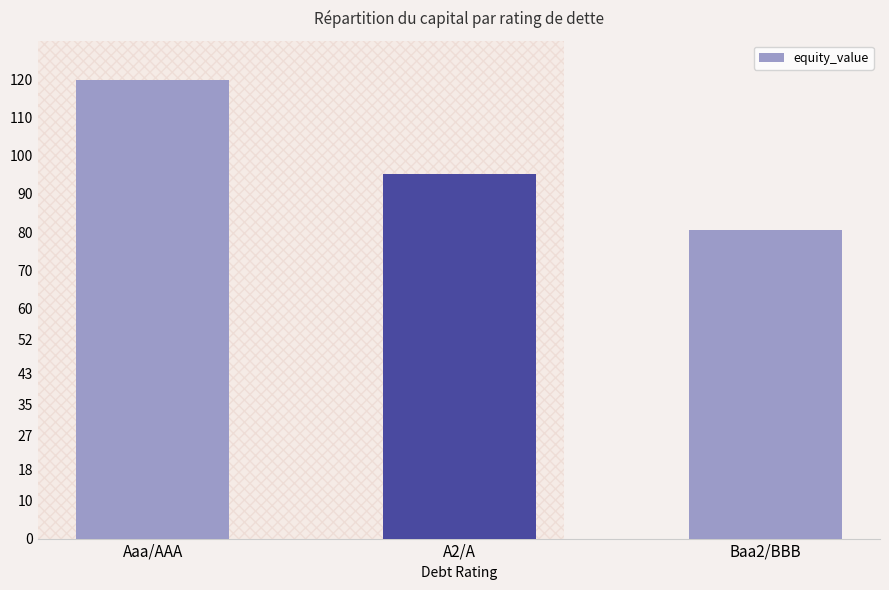

Rank the categories by value from highest to lowest.

Aaa/AAA, A2/A, Baa2/BBB